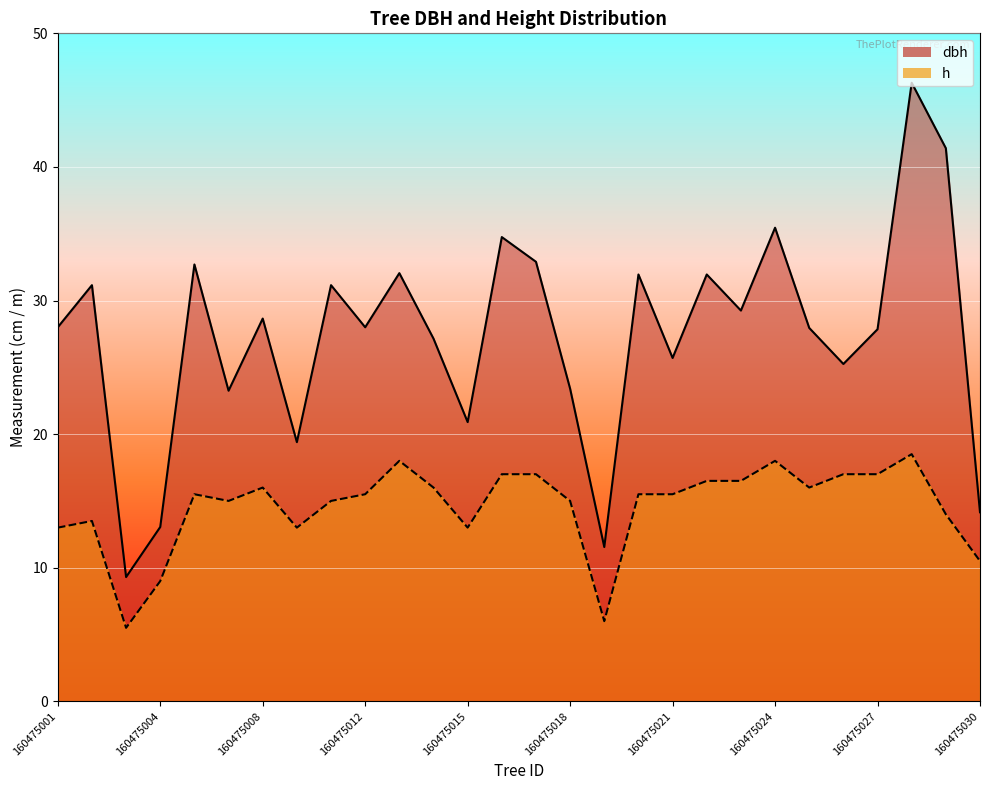

True or false: dbh and h cross at least once.

False